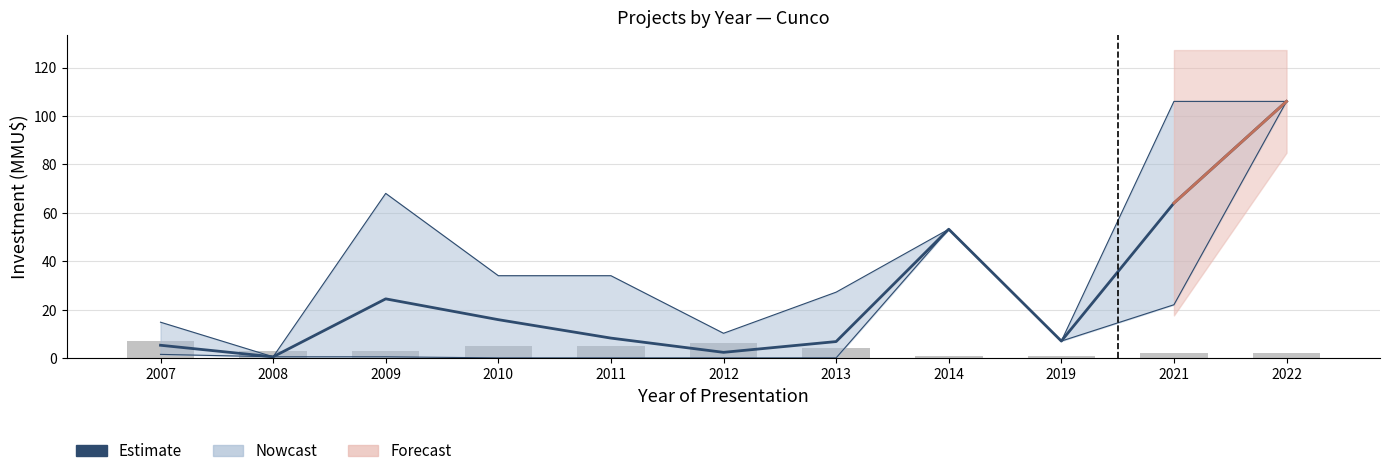

How many values in the Count series exceed 3?

5